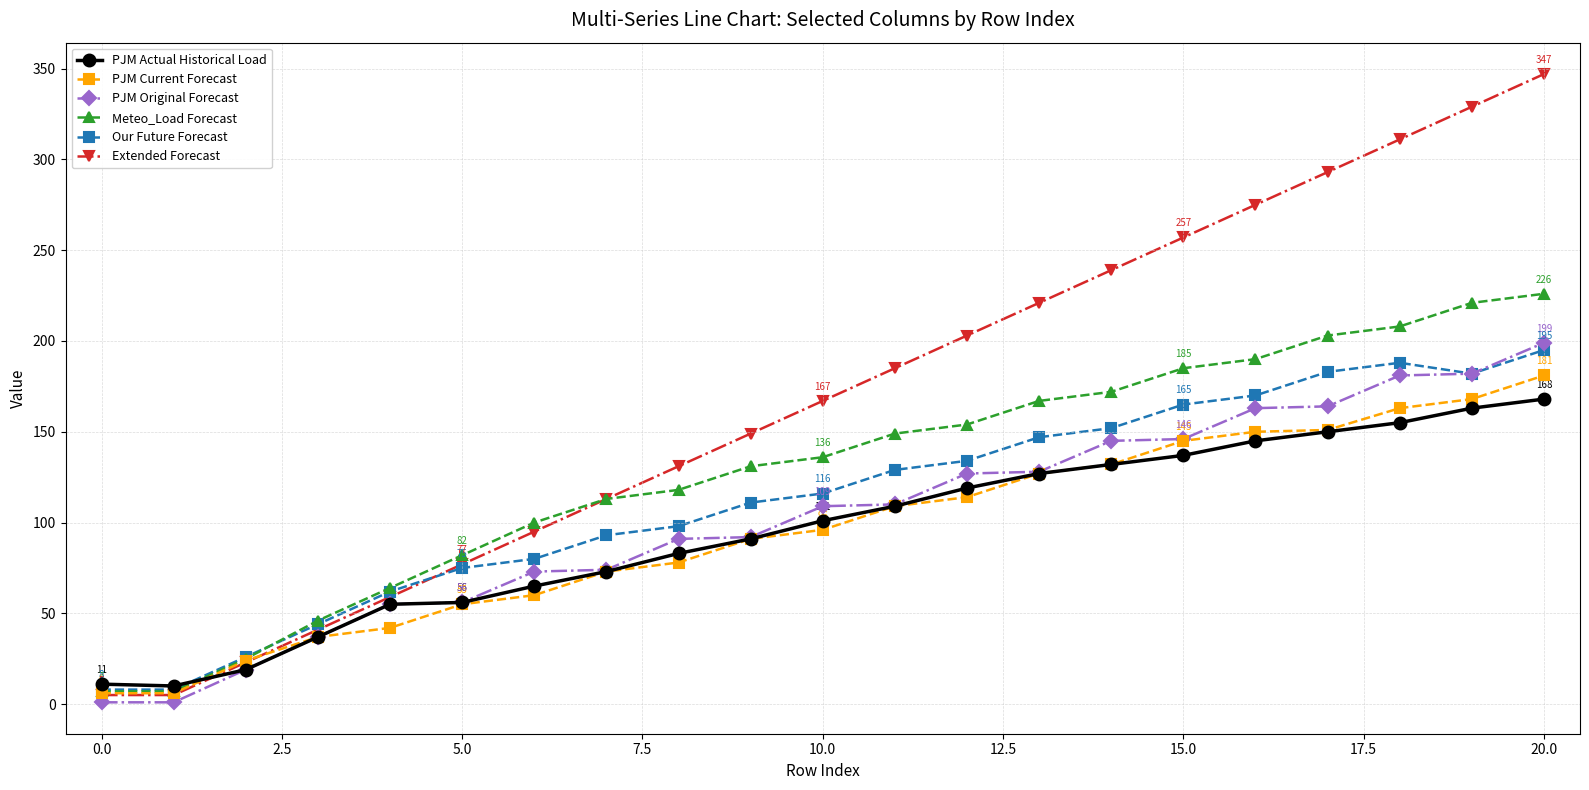

Which series has the largest range (max minus min)?

Extended Forecast